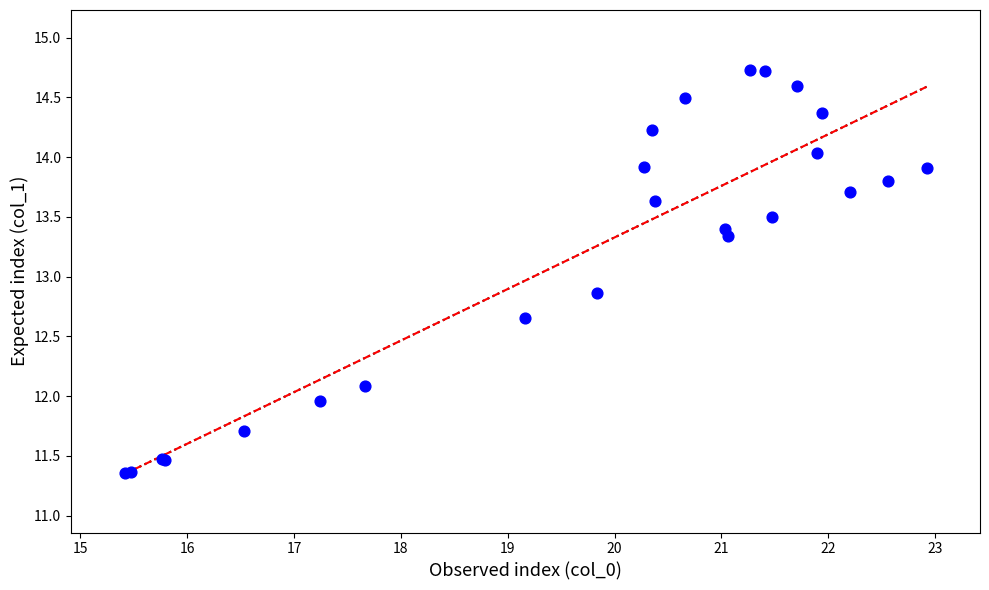

What Y value in the scatter plot is closest to 13?

12.9